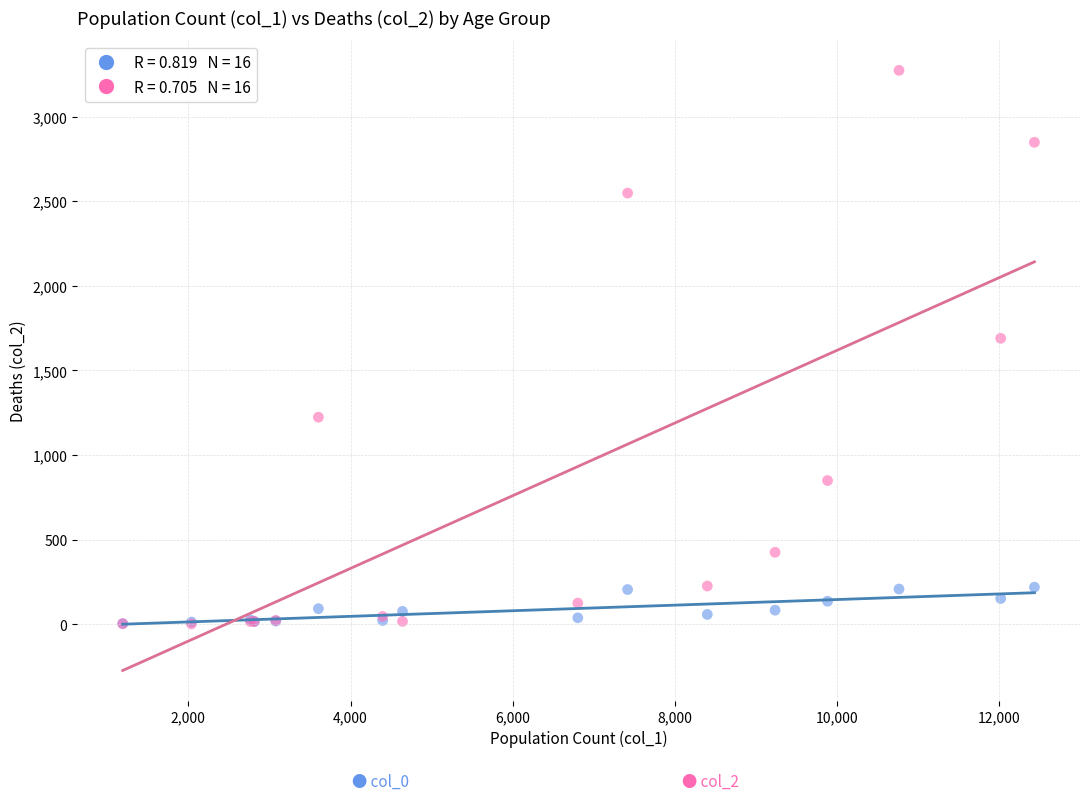

Across all series, what Y value is closest to 1638?

1690